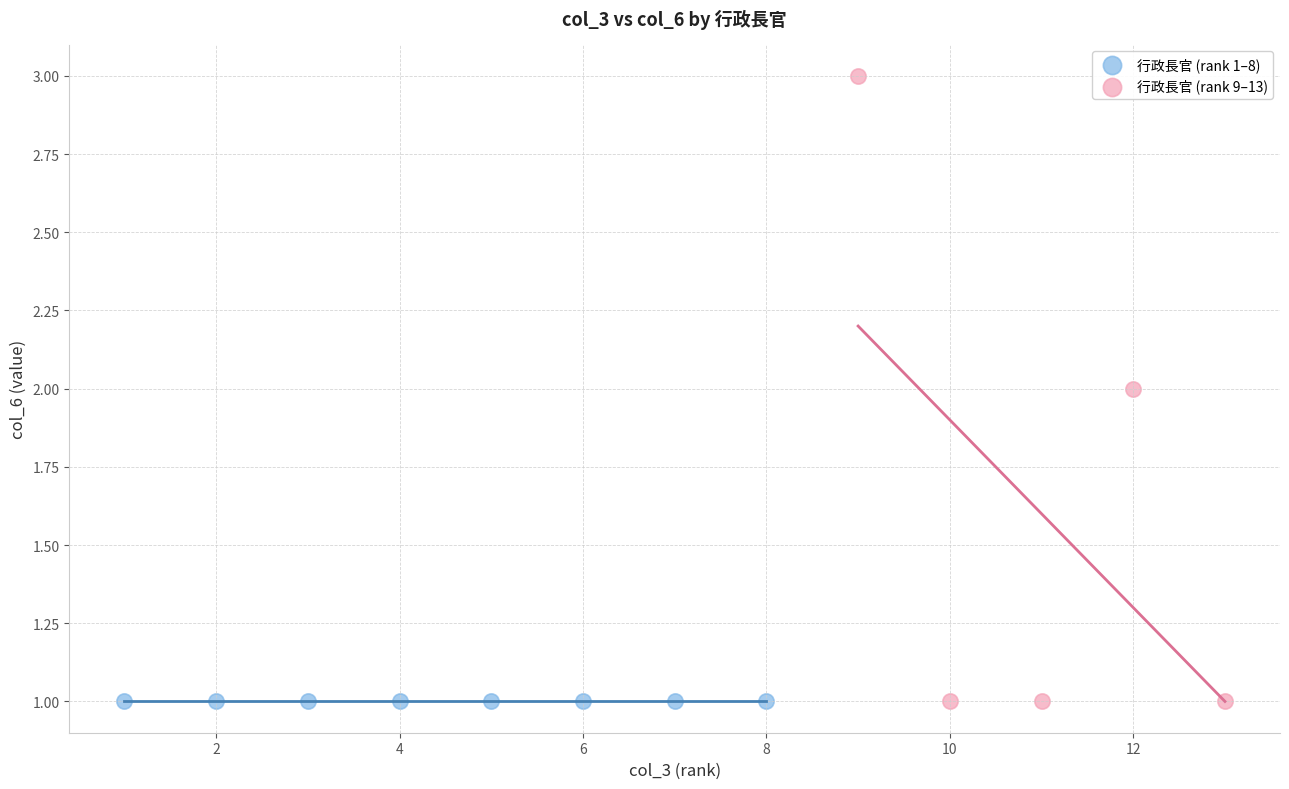

Which series reaches the maximum Y coordinate?

行政長官 (rank 9–13)